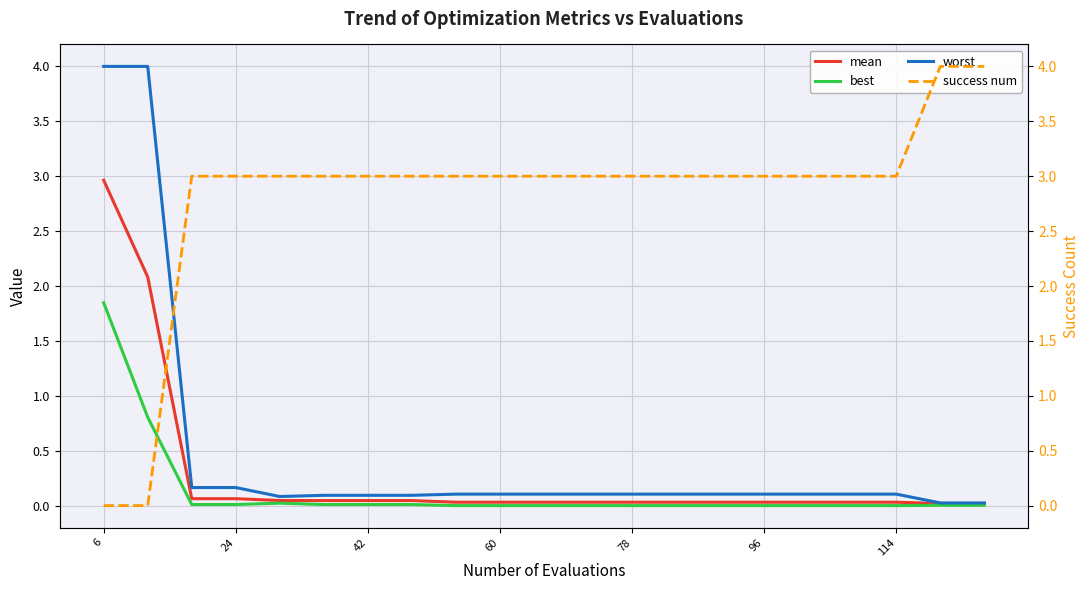

True or false: mean and worst cross at least once.

False